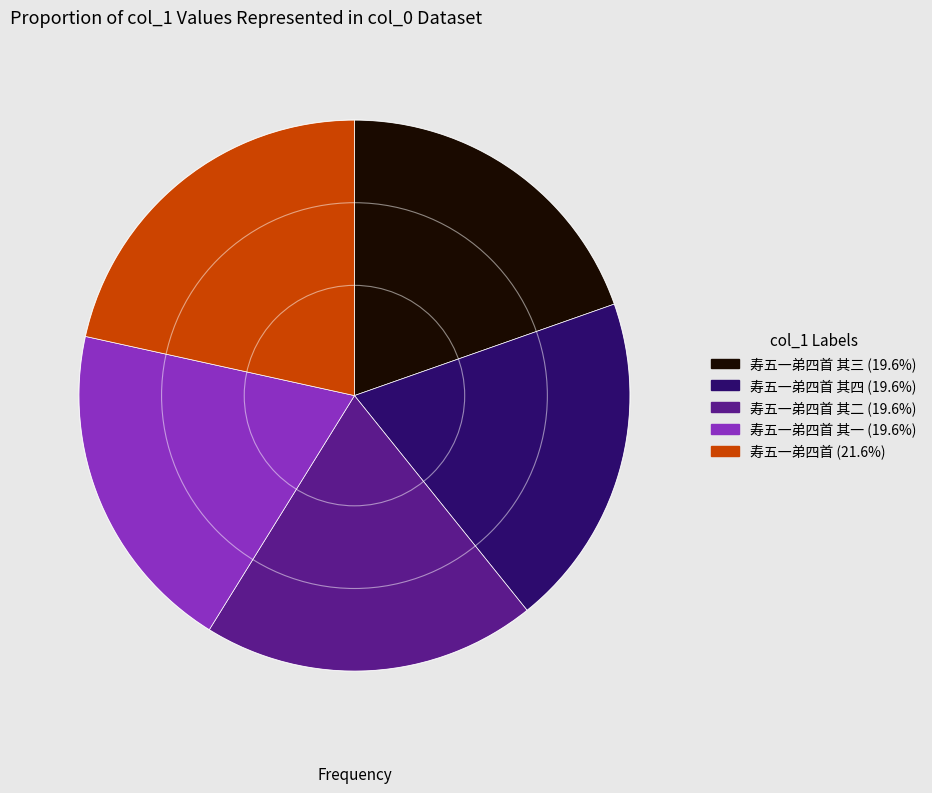

Is there any slice that represents more than half of the pie?

No